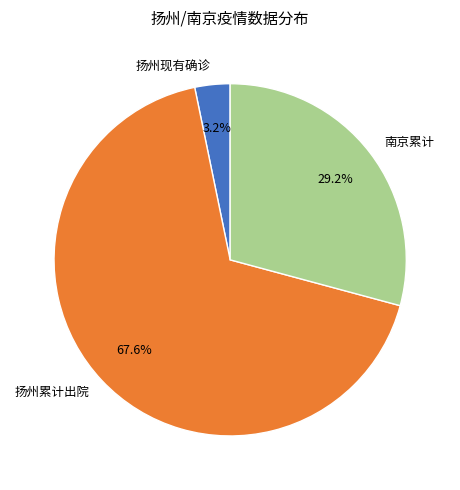

How much of the chart is everything except 扬州累计出院?

32.4%